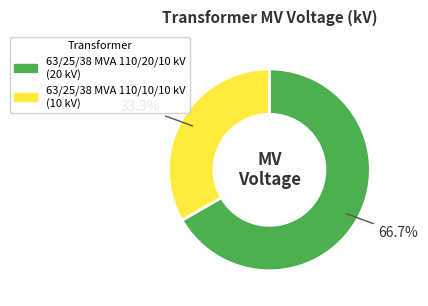

Is the sum of 63/25/38 MVA 110/10/10 kV and 63/25/38 MVA 110/20/10 kV greater than half?

Yes